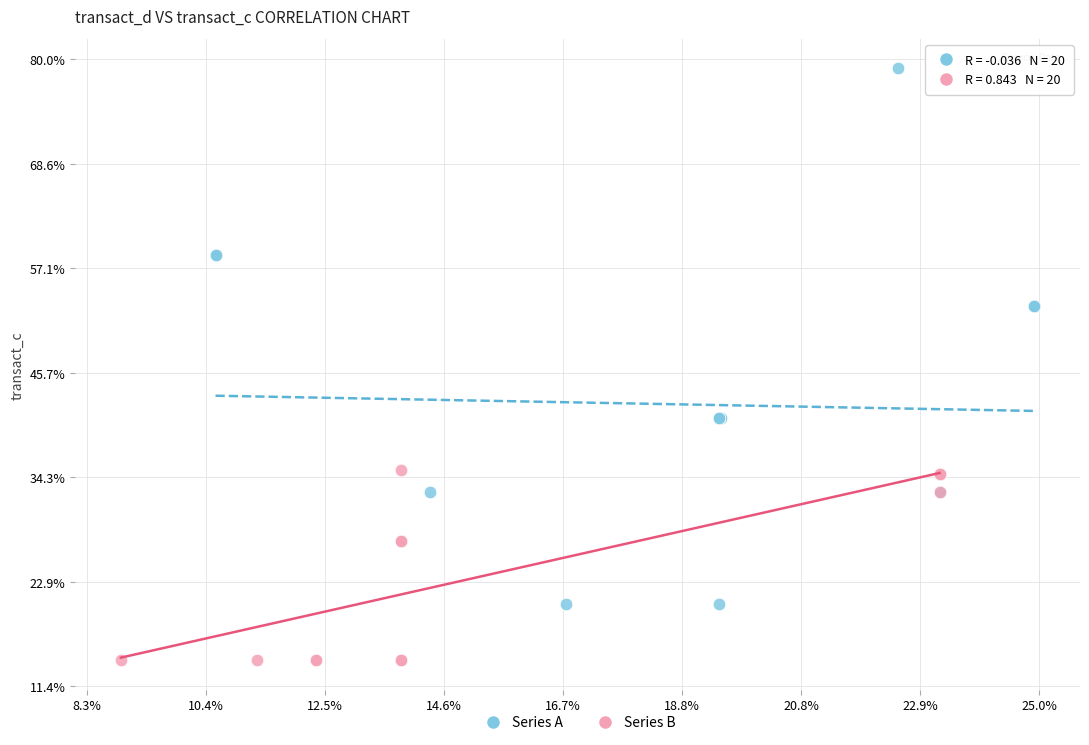

What are all the series names shown in the legend?

Series A, Series B